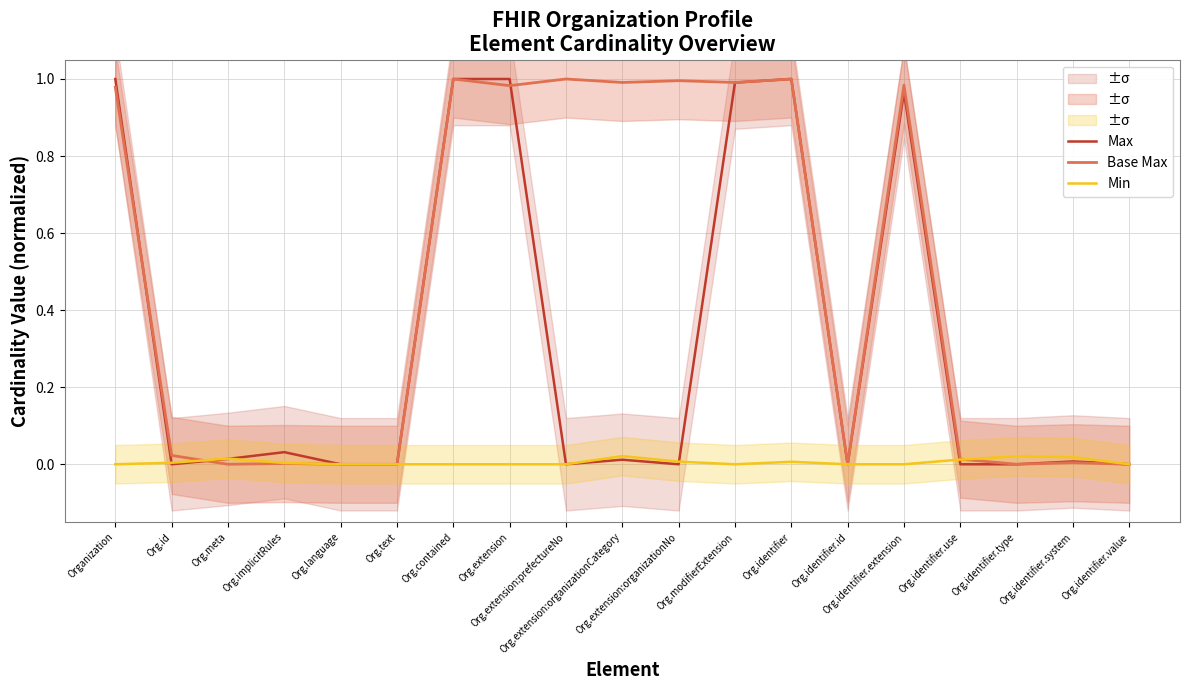

What are all the series names shown in the legend?

Max, Base Max, Min